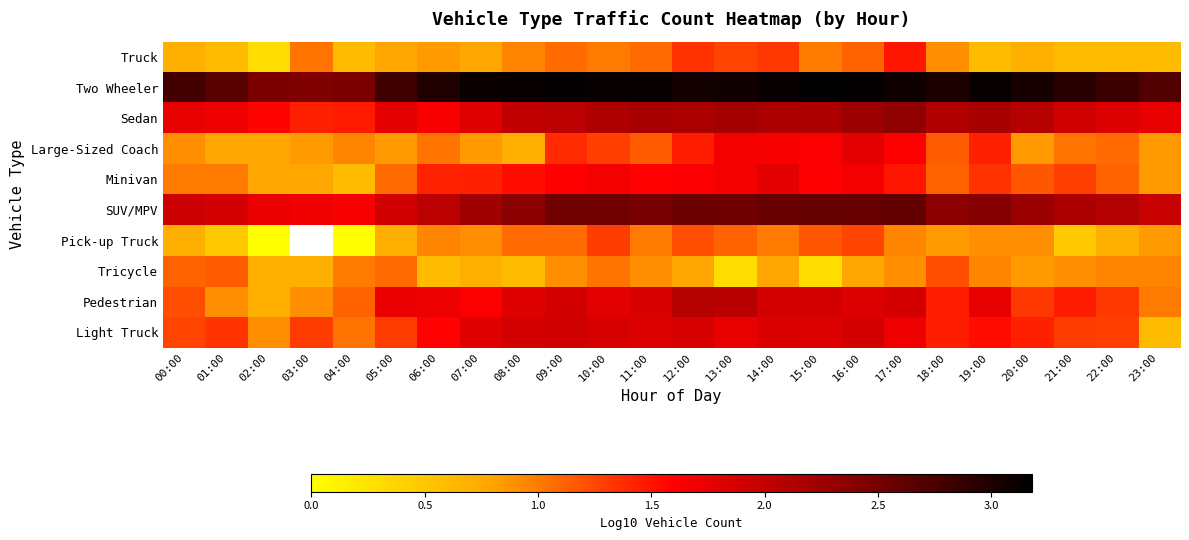

At which label is Tricycle closest to 0?

13:00